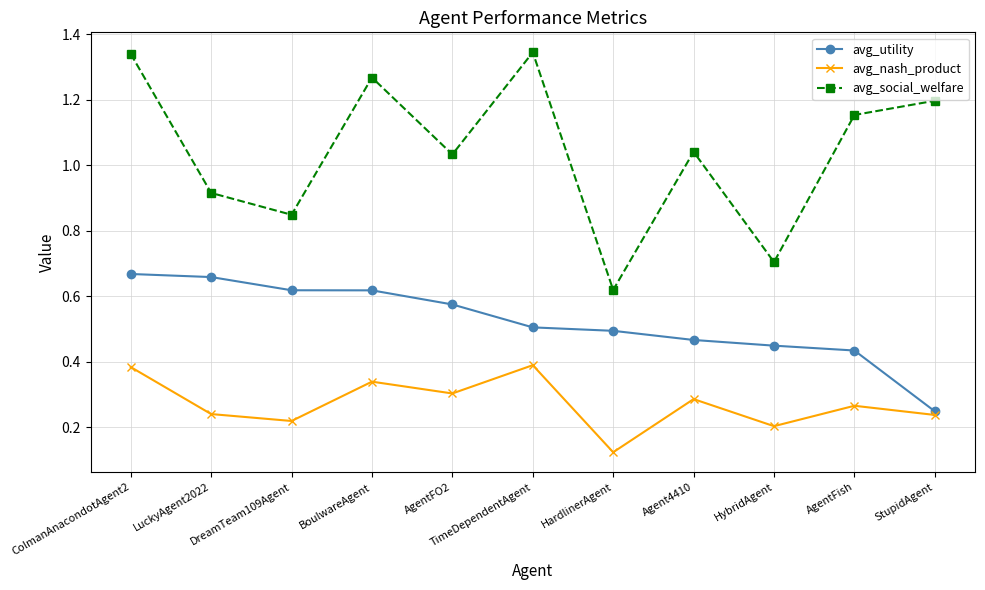

Is the value of avg_nash_product at ColmanAnacondotAgent2 greater than the value of avg_social_welfare at HardlinerAgent?

No